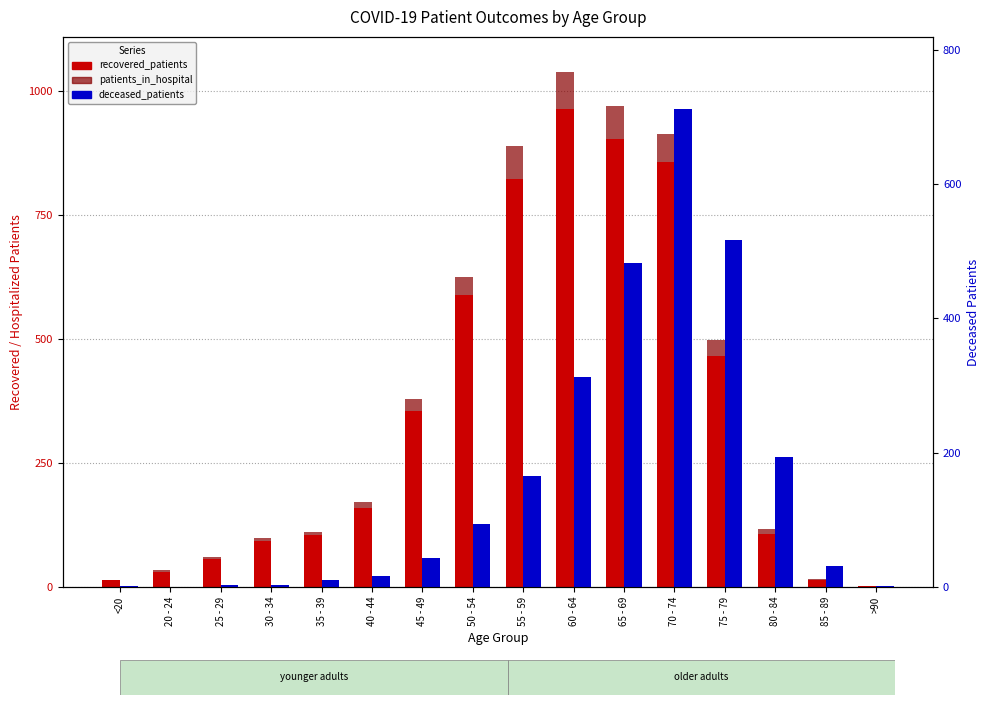

Reading left to right, transcribe all the data shown in this chart.

recovered_patients: <20=15	20 - 24=30	25 - 29=57	30 - 34=93	35 - 39=104	40 - 44=160	45 - 49=355	50 - 54=588	55 - 59=822	60 - 64=964	65 - 69=902	70 - 74=856	75 - 79=465	80 - 84=107	85 - 89=15	>90=3
patients_in_hospital: <20=0	20 - 24=4	25 - 29=3	30 - 34=5	35 - 39=8	40 - 44=11	45 - 49=23	50 - 54=37	55 - 59=67	60 - 64=74	65 - 69=67	70 - 74=57	75 - 79=33	80 - 84=10	85 - 89=1	>90=0
deceased_patients: <20=2	20 - 24=0	25 - 29=3	30 - 34=3	35 - 39=11	40 - 44=17	45 - 49=43	50 - 54=94	55 - 59=166	60 - 64=312	65 - 69=483	70 - 74=712	75 - 79=517	80 - 84=193	85 - 89=31	>90=2